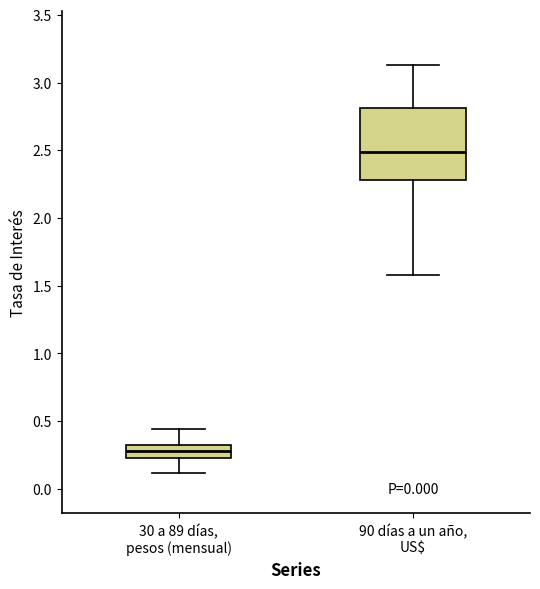

Reading left to right, read every box against the y-axis: the position of its median line, the range the box covers, and the ends of its whiskers. The values are not printed on the chart, so give them approximately, as read against the axis.

30 a 89 días, pesos (mensual): median 0.30 (inside the box), box 0.25 to 0.30, whiskers 0.10 to 0.45
90 días a un año, US$: median 2.50, box 2.30 to 2.80, whiskers 1.60 to 3.15